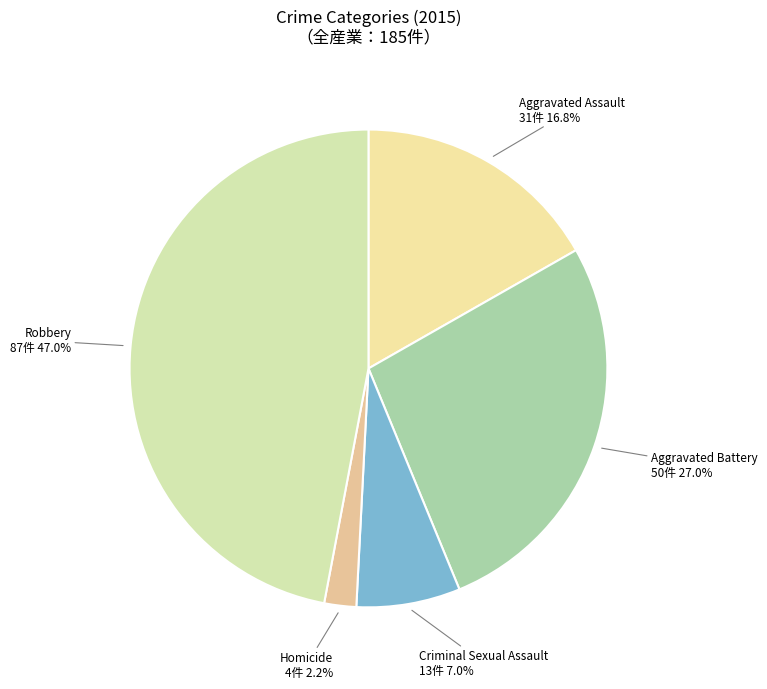

Combined, do Aggravated Assault and Criminal Sexual Assault account for over 50%?

No